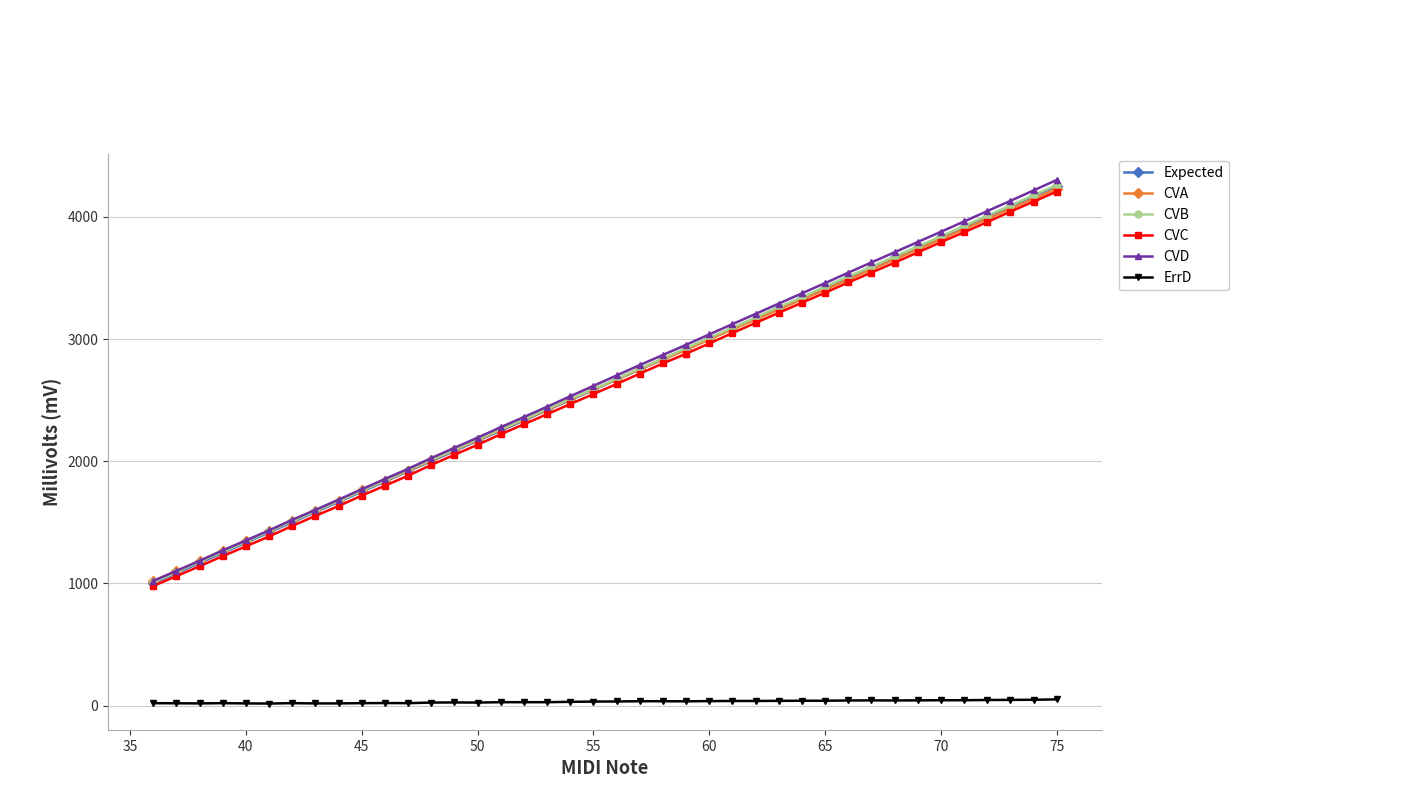

Which series has the largest range (max minus min)?

CVD